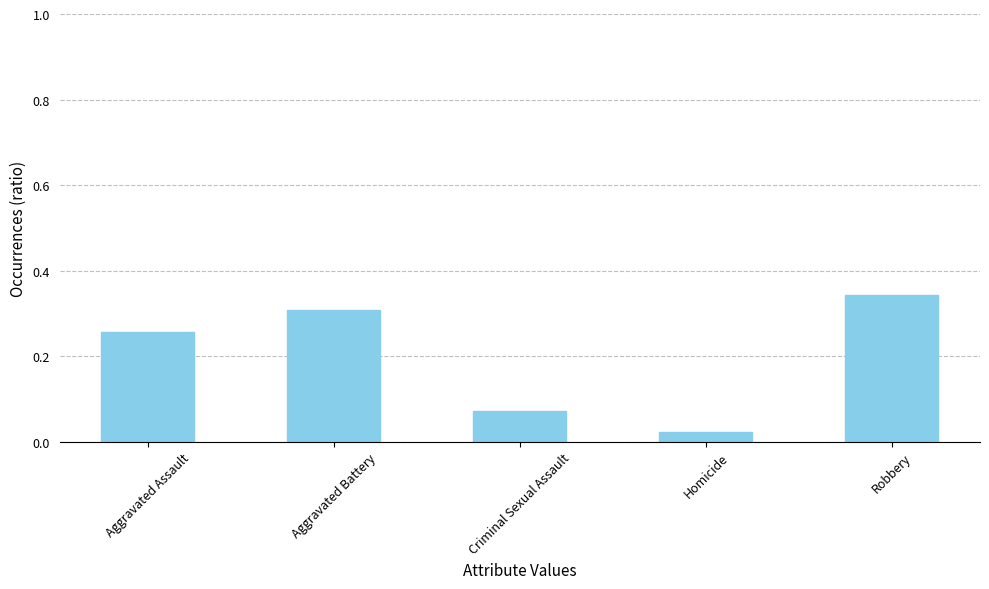

What is the sum of the values at Aggravated Battery and Criminal Sexual Assault?

0.4